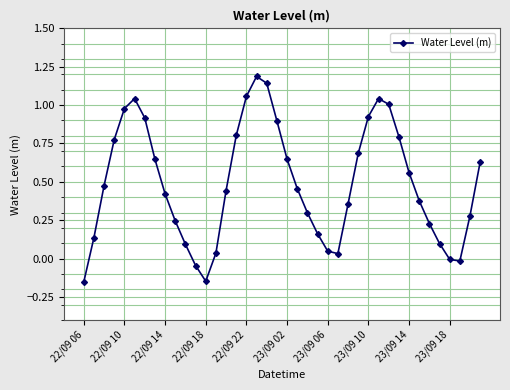

What is the greatest value displayed?

1.2